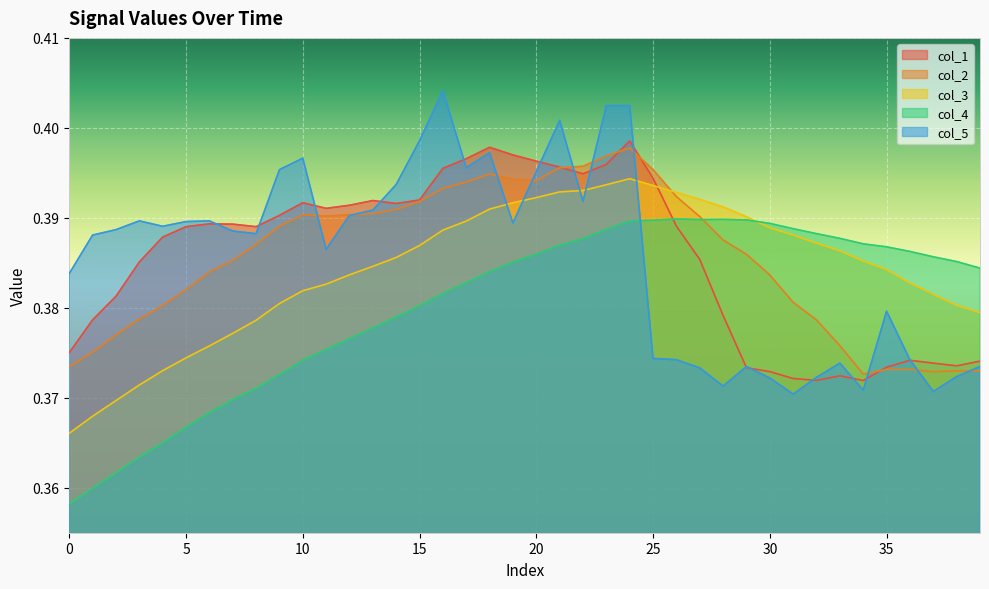

What are all the series names shown in the legend?

col_1, col_2, col_3, col_4, col_5